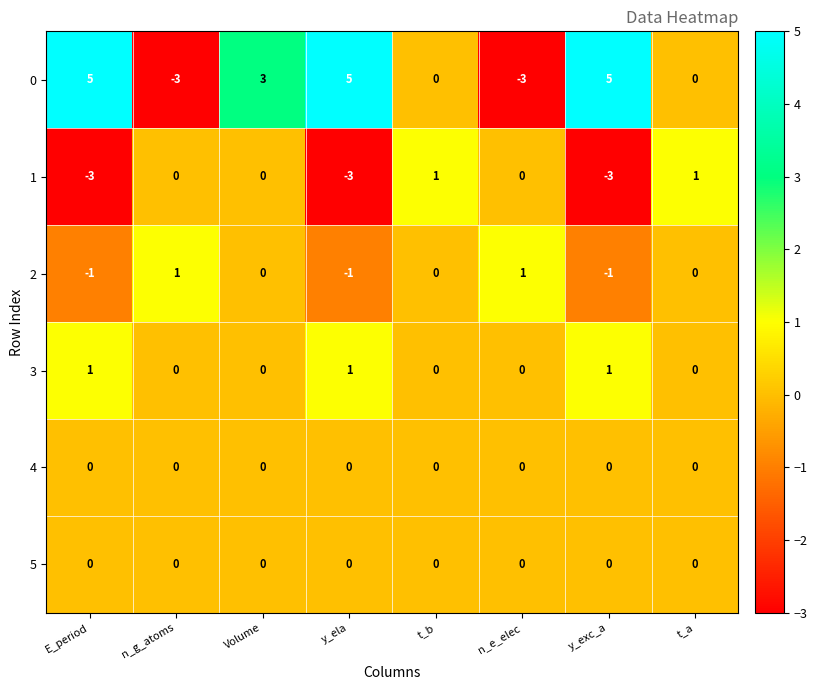

Which series has the widest spread of values?

0